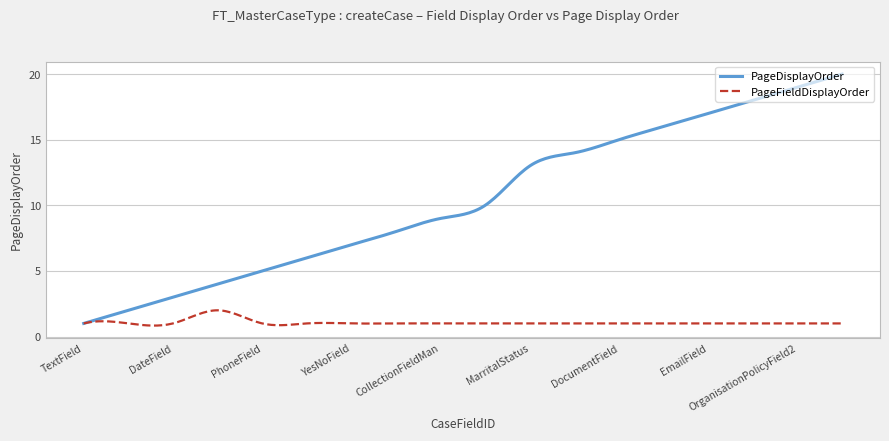

Which series has the largest total across all categories?

PageDisplayOrder